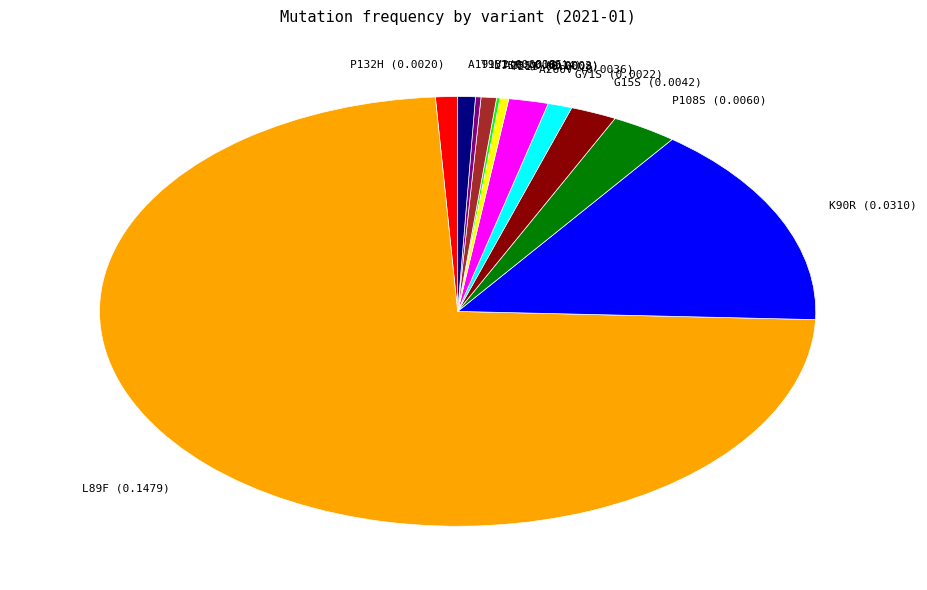

Combined, do P108S (0.0060) and A191V (0.0016) account for over 50%?

No